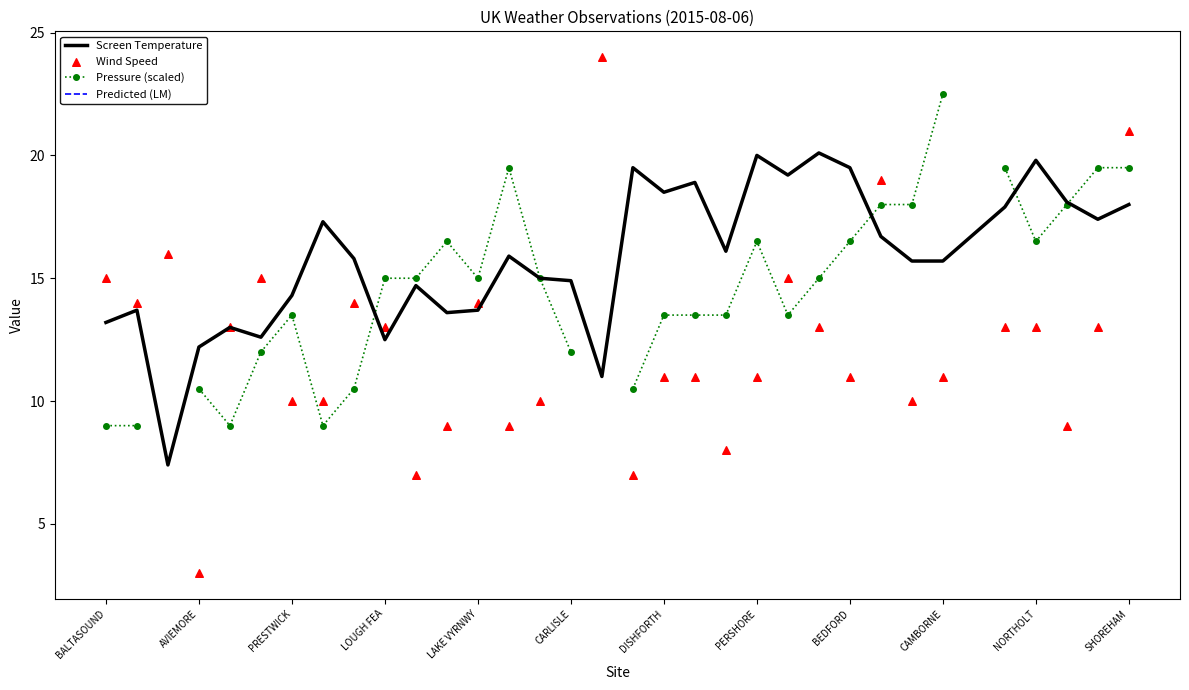

At how many categories does at least one series exceed 12?

32